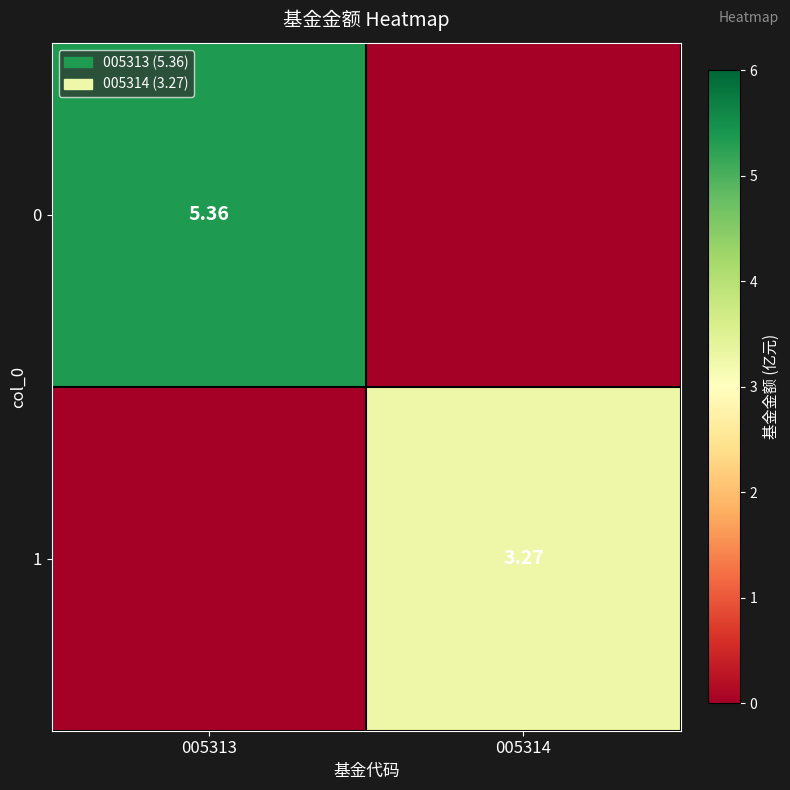

What value does the 0 series have at 005313?

5.4